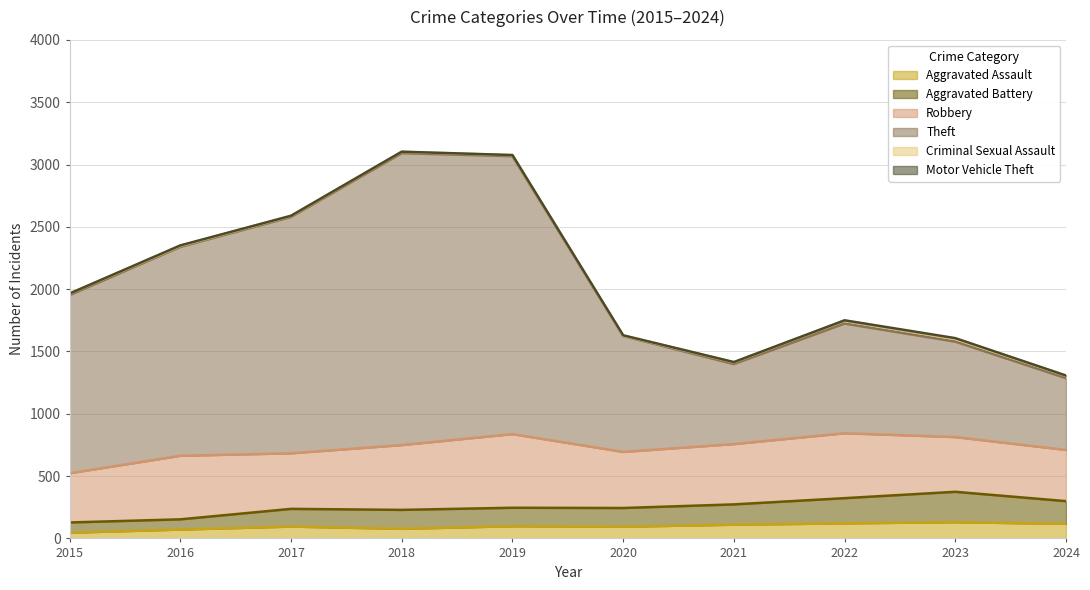

True or false: Aggravated Assault has a value of 130 at 2023.

True